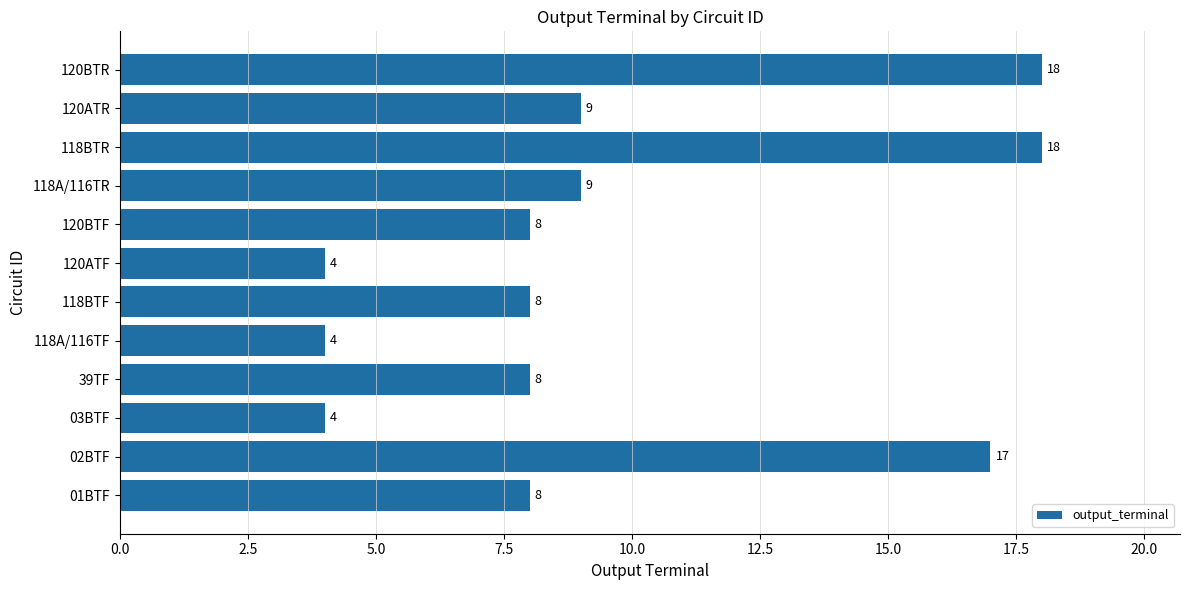

What is the average value?

10